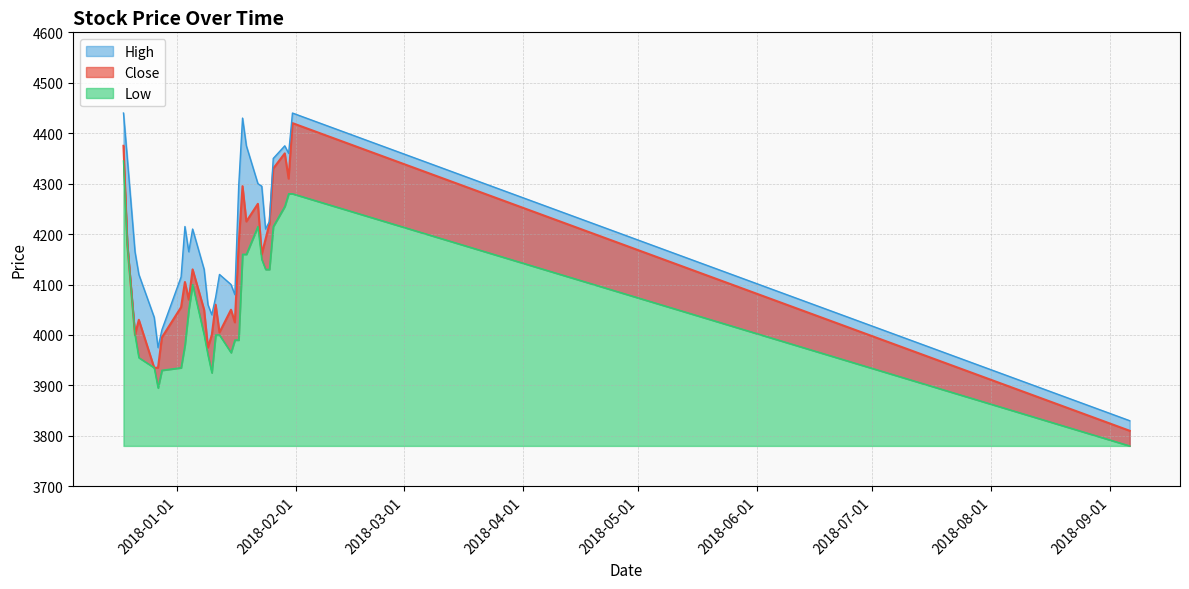

How many interior local peaks does the Close series have?

9